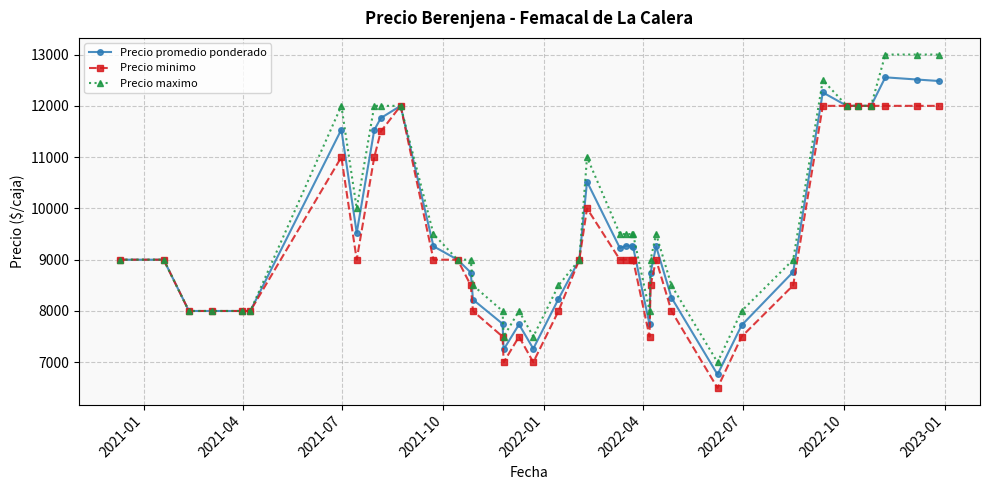

What are all the series names shown in the legend?

Precio promedio ponderado, Precio minimo, Precio maximo